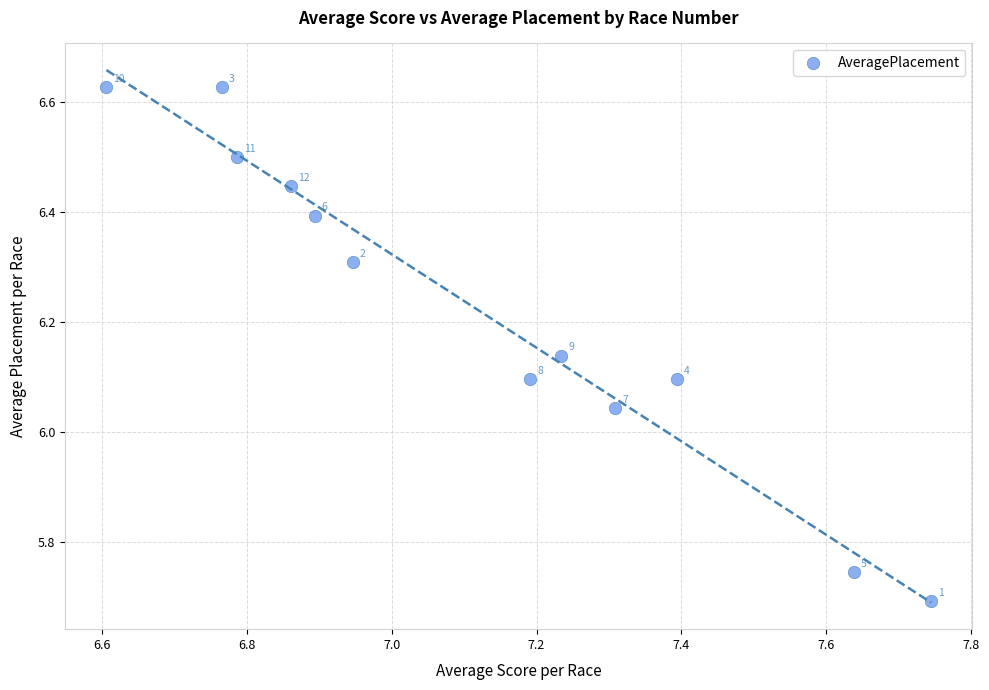

What is the average X value?

7.1